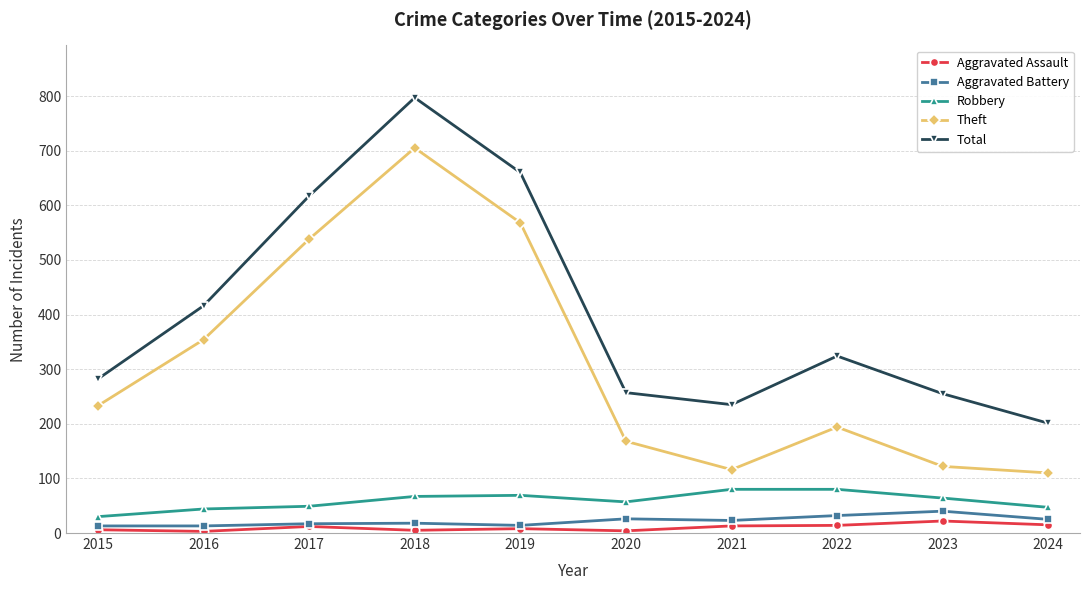

True or false: Total has a value of 268 at 2017.

False